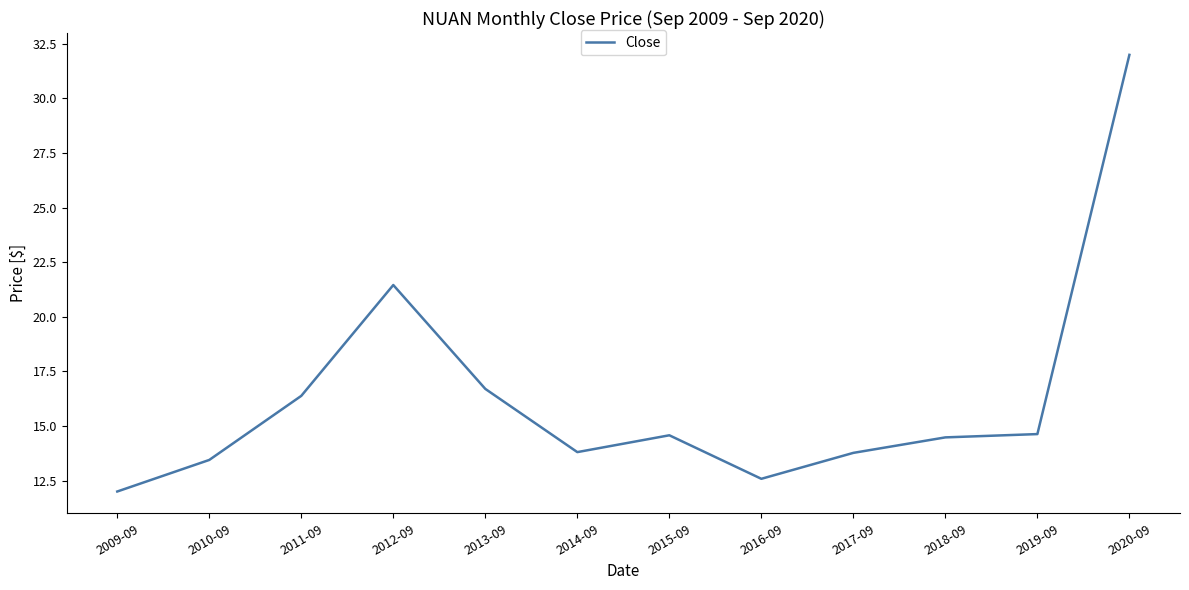

How many lines are shown in the chart?

1